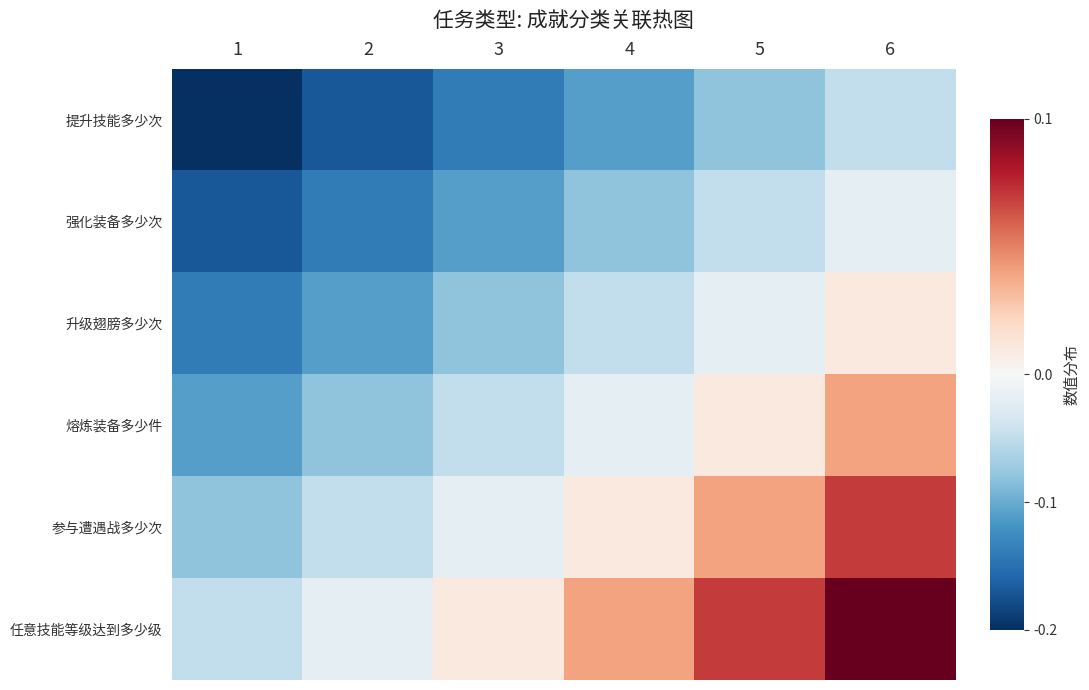

At which category is the sum across all series the highest?

6